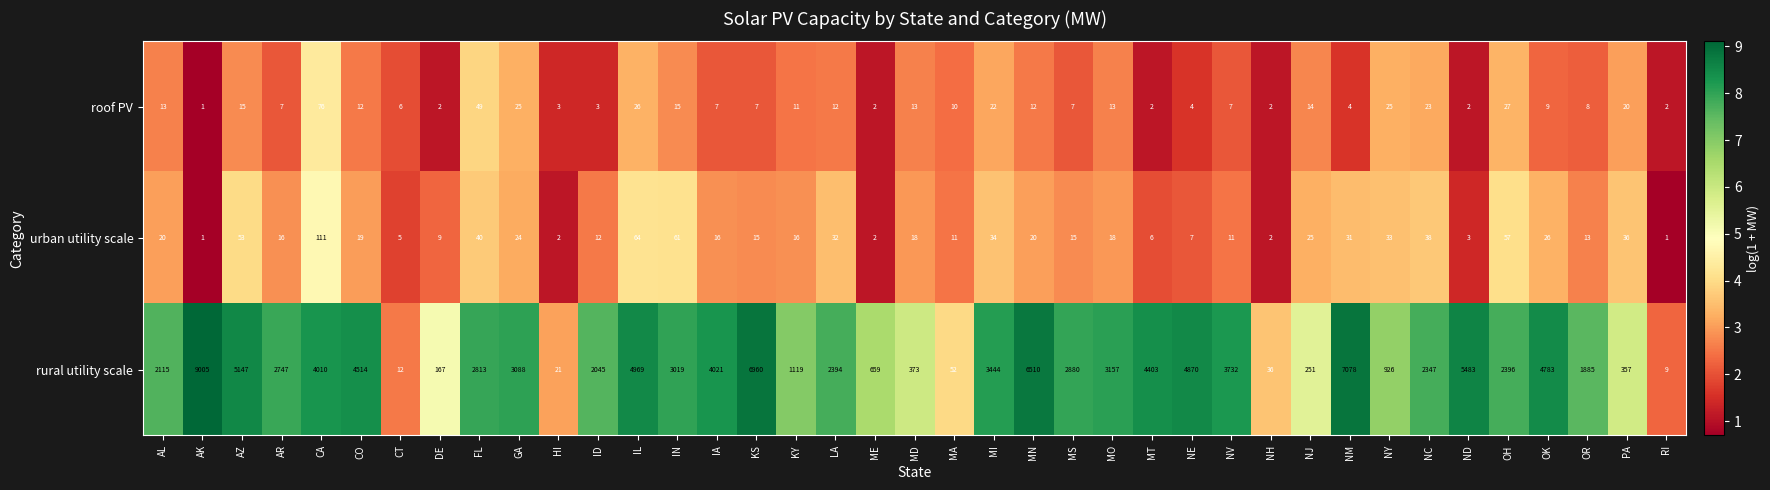

At which label does rural utility scale first exceed 2813?

AK